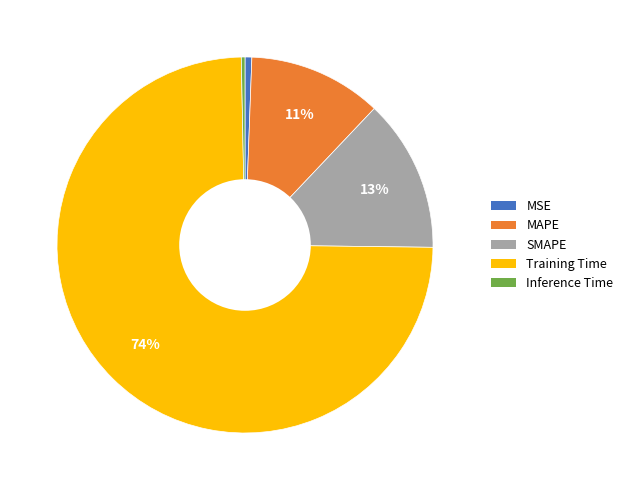

To the nearest percent, what portion does MSE represent?

1%